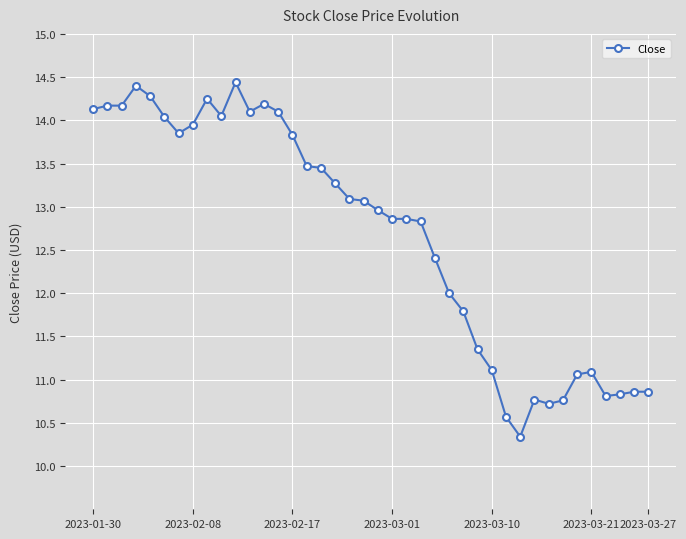

What is the minimum value shown in the chart?

10.3